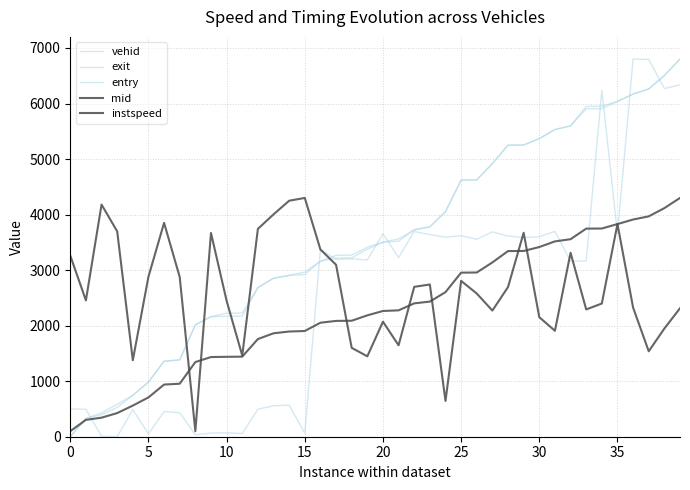

How many lines are shown in the chart?

5